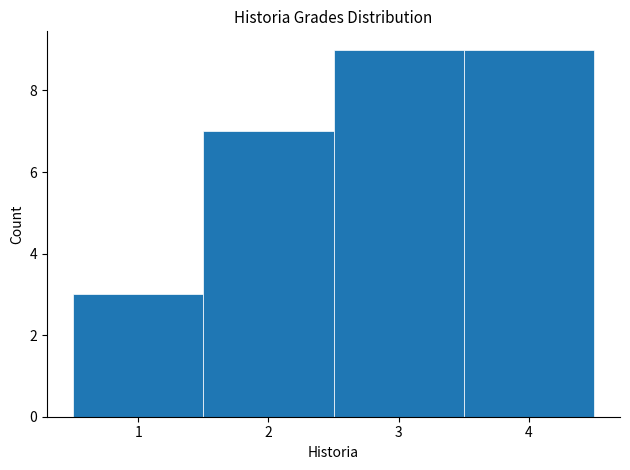

Reading left to right, transcribe this chart: for each bar, give the range it covers on the x-axis and its height. The values are not printed on the chart, so give them approximately, as read against the axis.

0.5 to 1.5: 3
1.5 to 2.5: 7
2.5 to 3.5: 9
3.5 to 4.5: 9